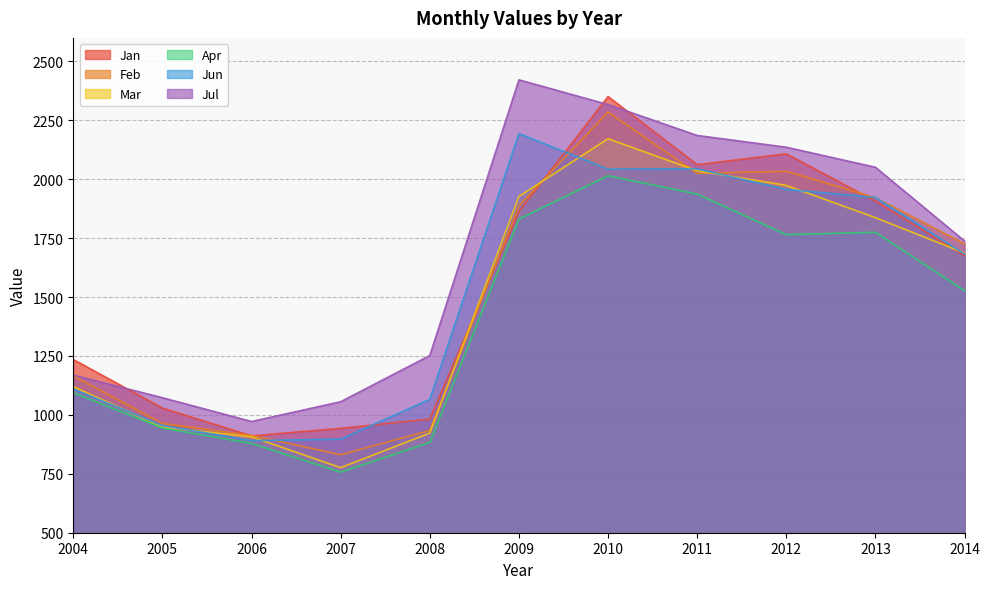

What are all the series names shown in the legend?

Jan, Feb, Mar, Apr, Jun, Jul